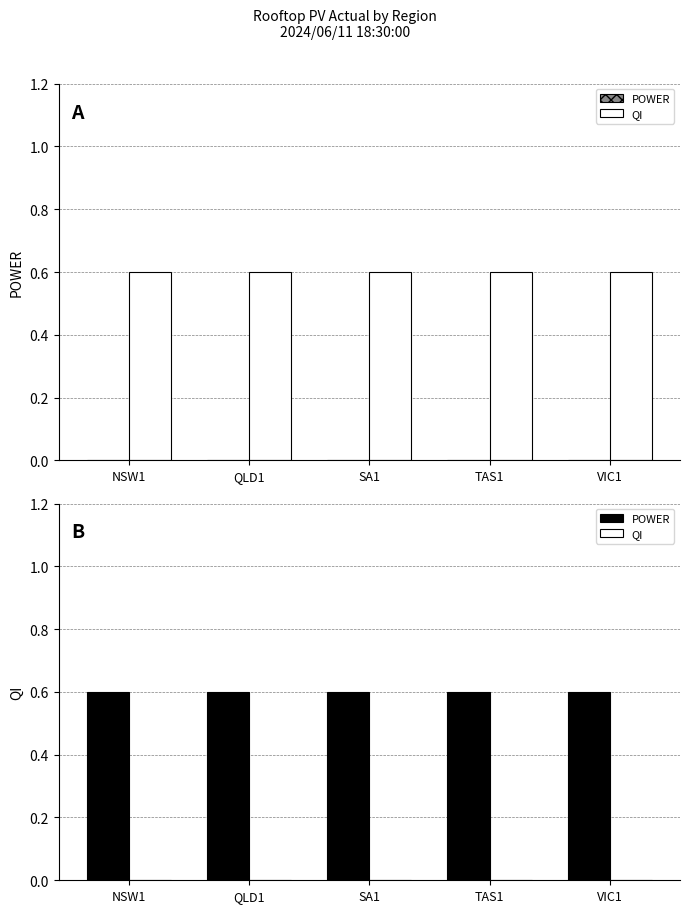

List the series in order of their overall mean, lowest first.

QI, POWER